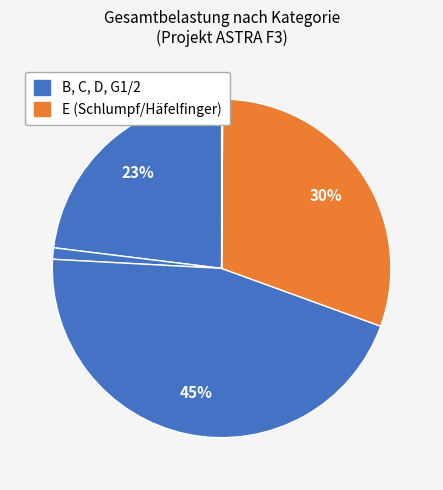

To the nearest percent, what is the difference between the largest and smallest slice percentages?

45%